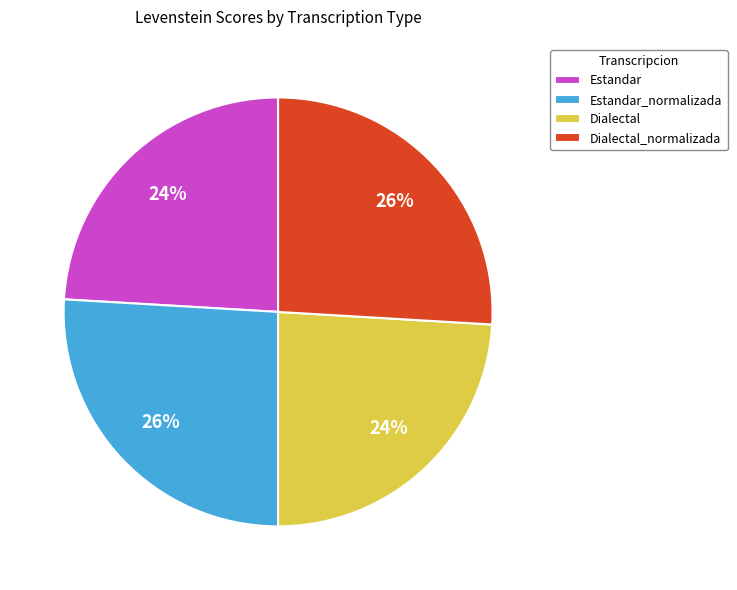

To the nearest percent, what portion does Estandar represent?

24%